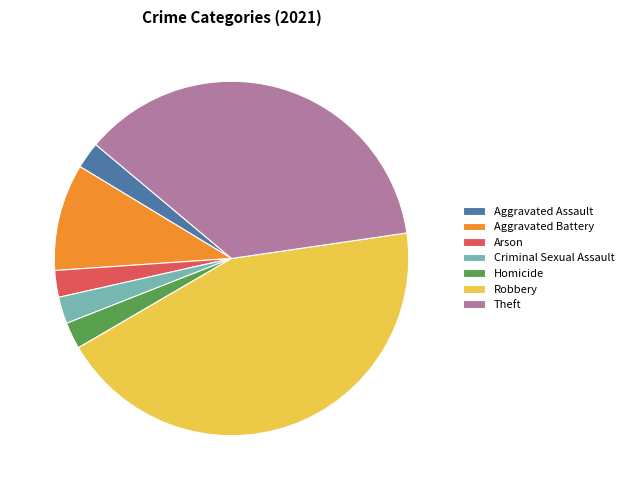

Combined, do Aggravated Battery and Criminal Sexual Assault account for over 50%?

No